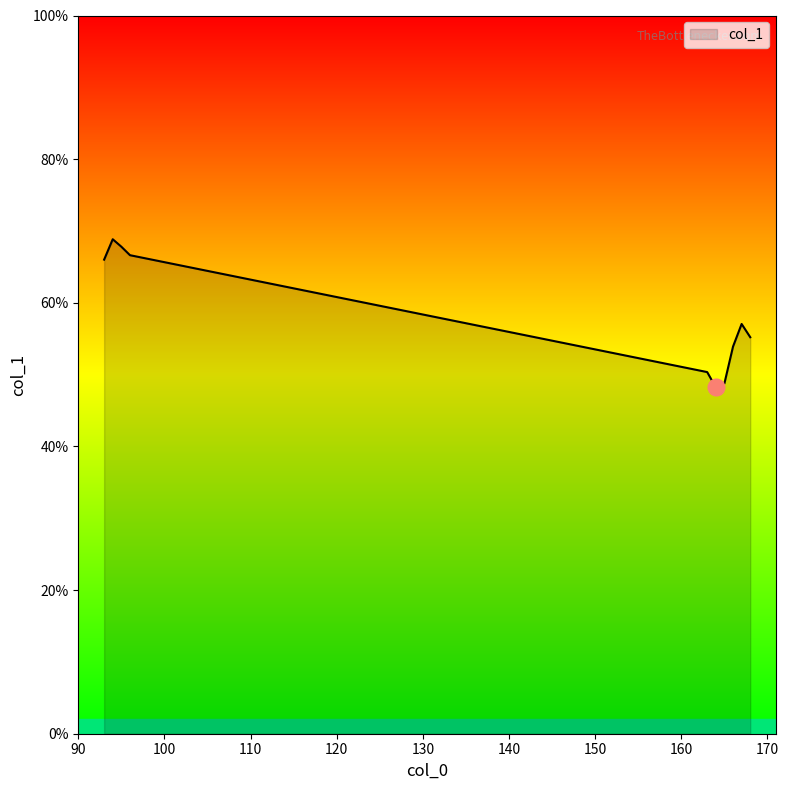

Reading left to right, transcribe all the data shown in this chart.

66.0	68.8	67.8	66.6	50.4	48.2	48.8	53.9	57.1	55.2